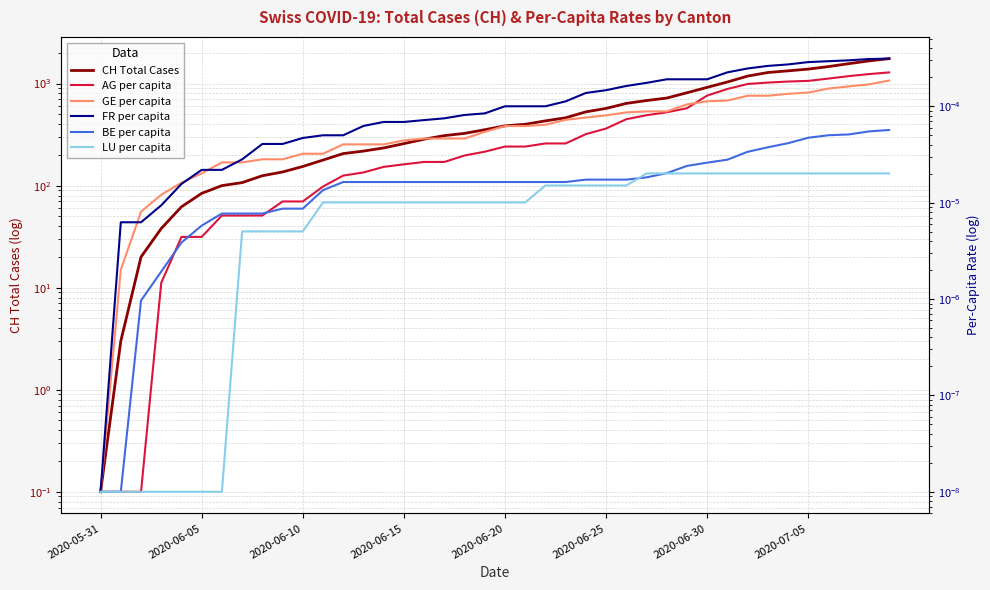

Which series has the largest total across all categories?

CH Total Cases